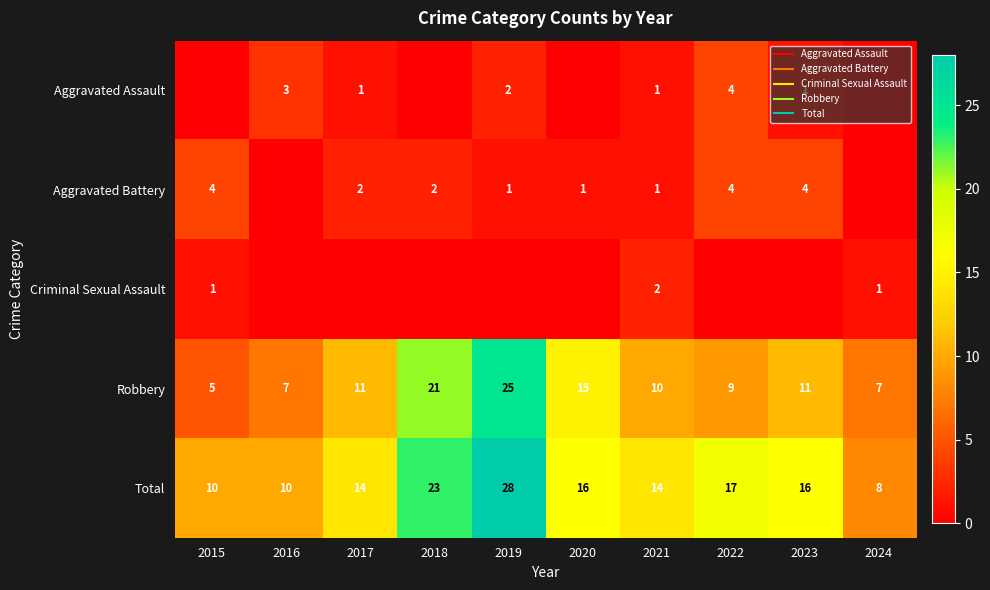

What is the difference between the second highest and second lowest values in the Aggravated Assault series?

3